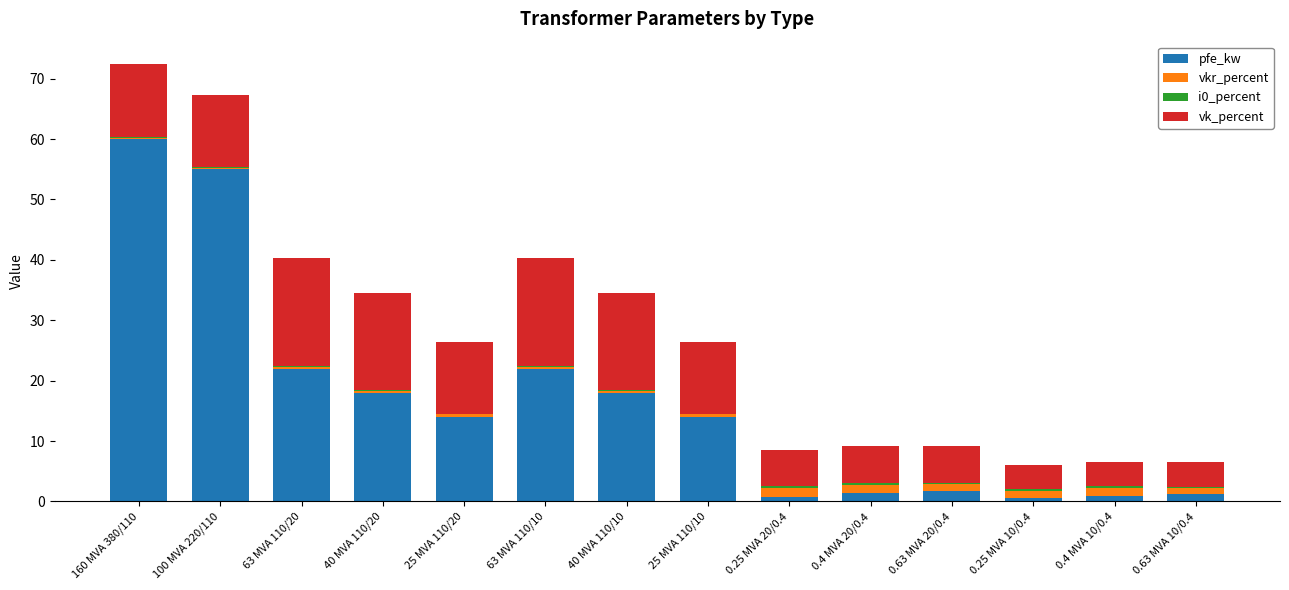

At which label does pfe_kw first exceed 14?

160 MVA 380/110